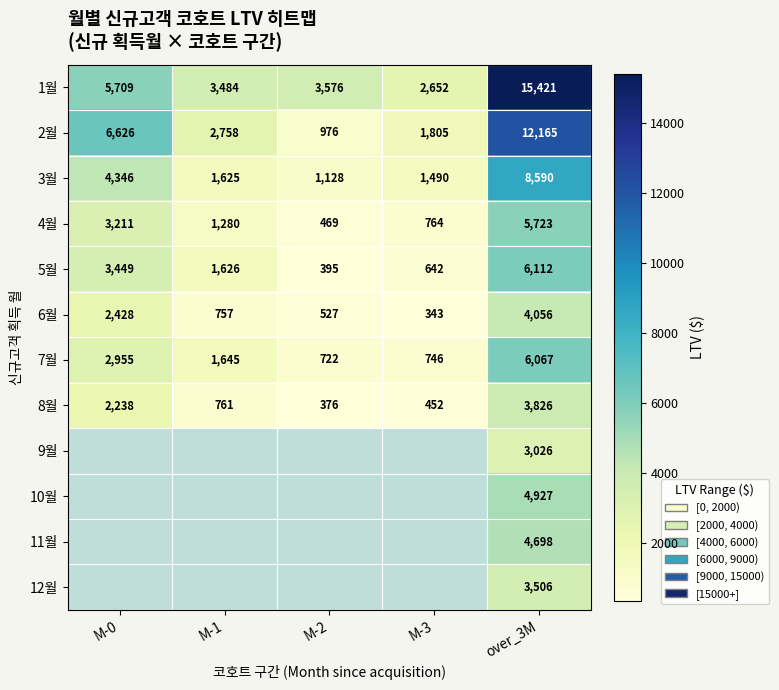

Which label corresponds to the largest value in the chart?

over_3M